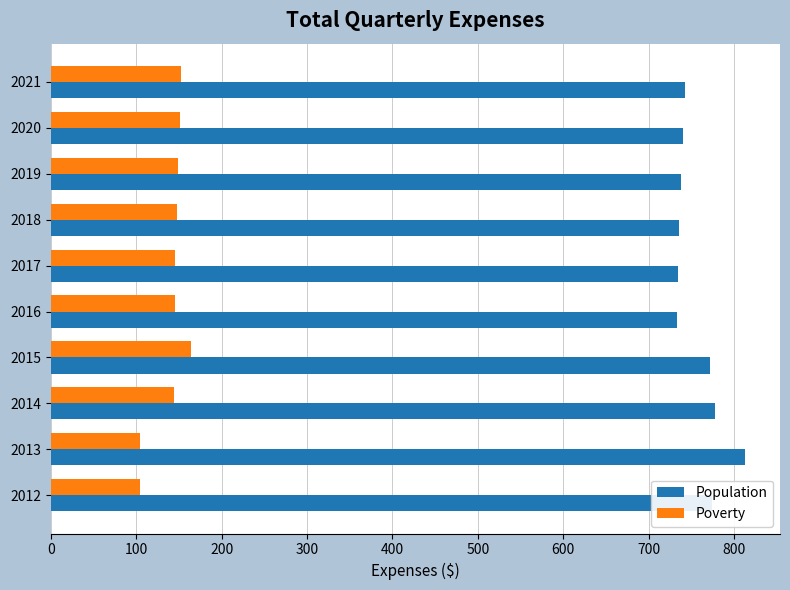

List the series in order of their peak value, lowest first.

Poverty, Population